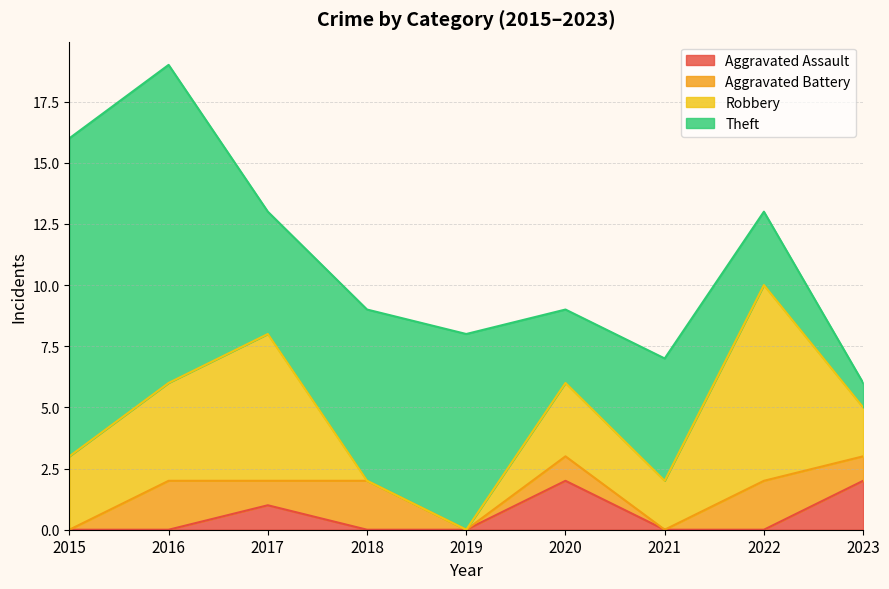

Between 2022 and 2019, which is larger?

2022